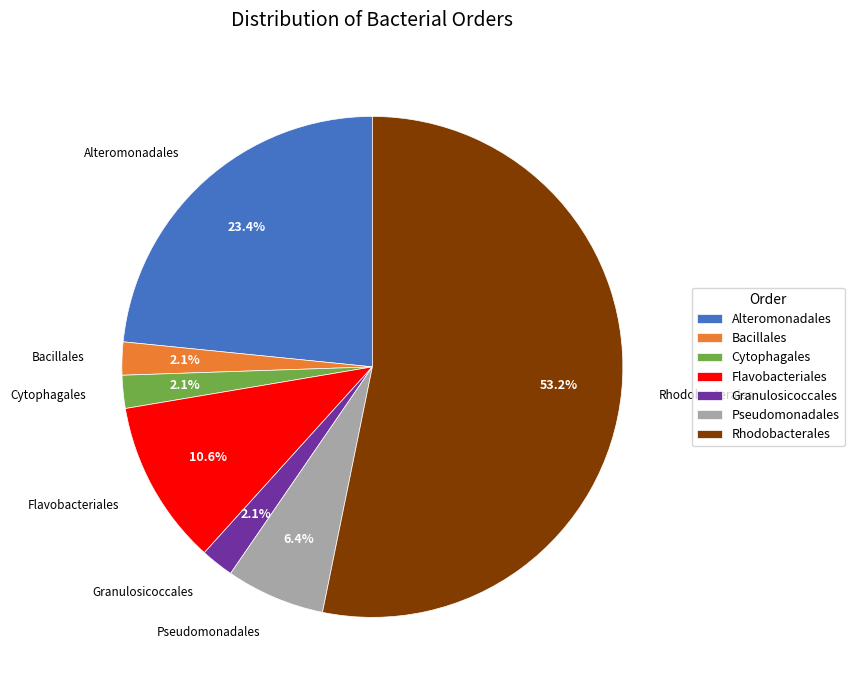

Do Granulosicoccales and Flavobacteriales together represent more than half of the pie?

No